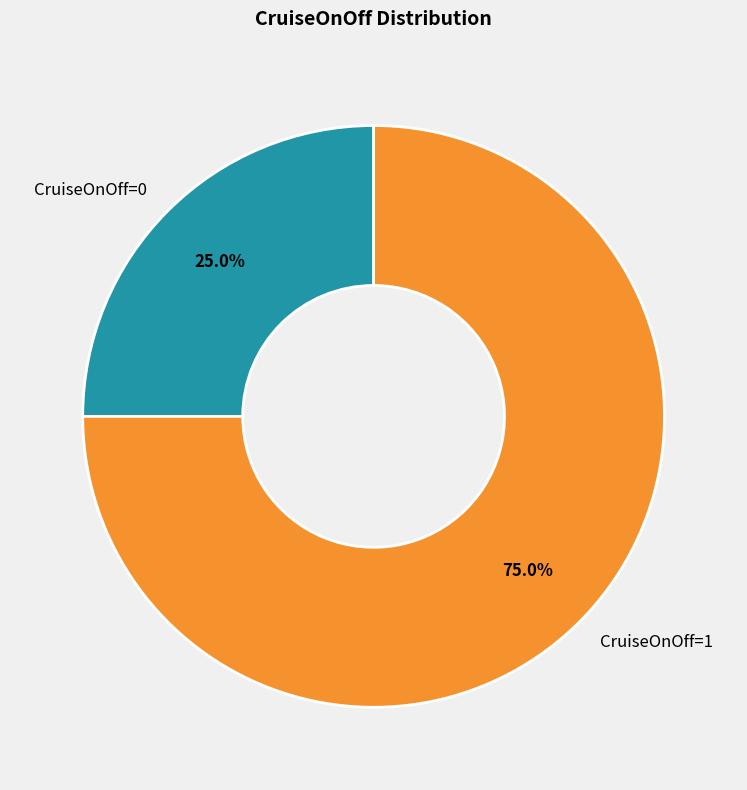

To the nearest percent, what is the difference between the largest and smallest slice percentages?

50%